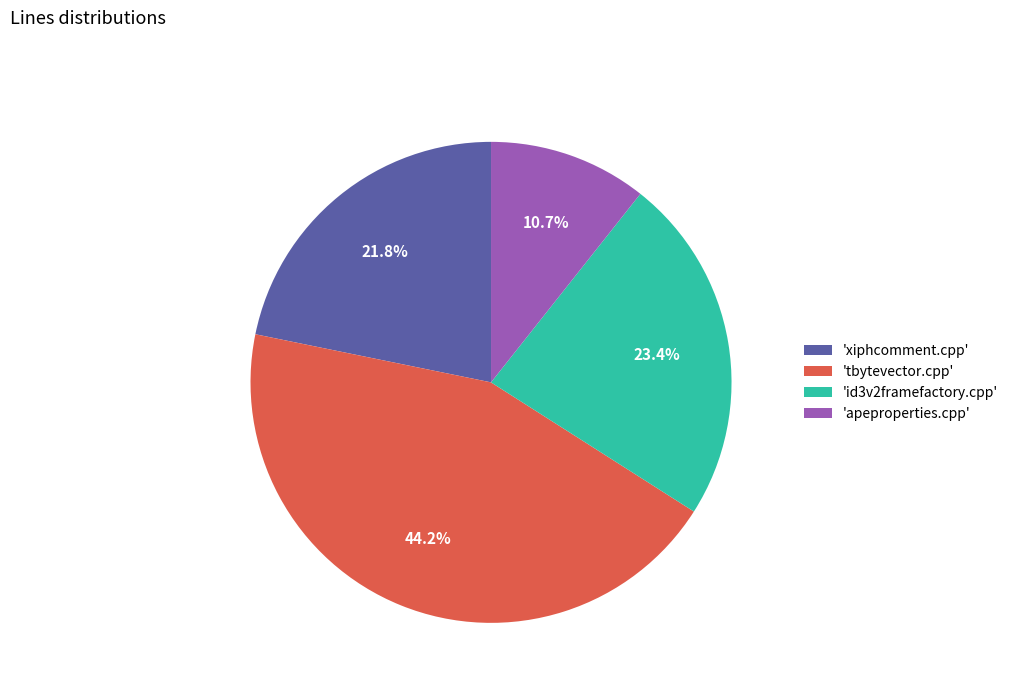

Is there any slice that represents more than half of the pie?

No